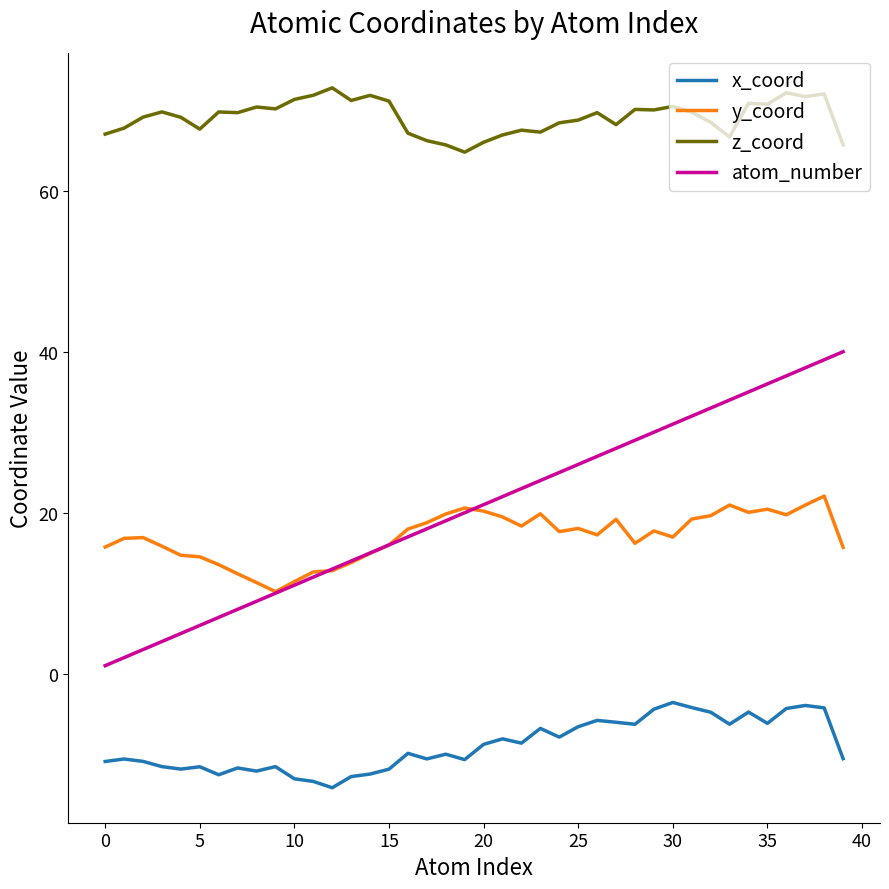

What are all the series names shown in the legend?

x_coord, y_coord, z_coord, atom_number